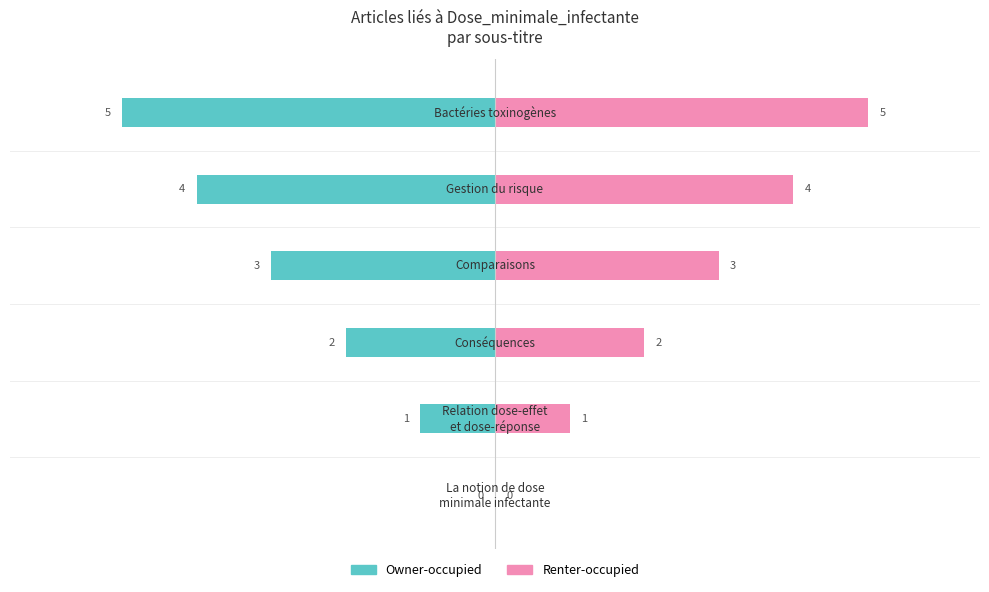

Which series has the widest spread of values?

Owner-occupied